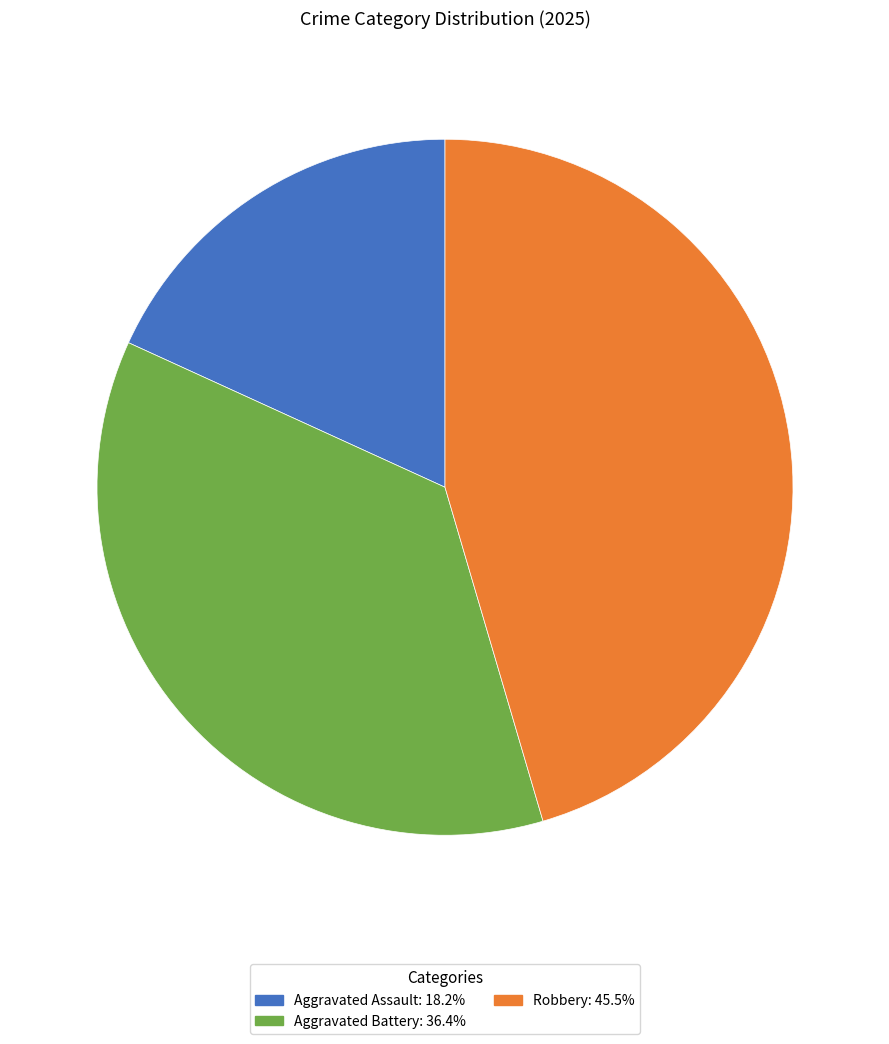

Rank the categories by value from lowest to highest.

Aggravated Assault, Aggravated Battery, Robbery